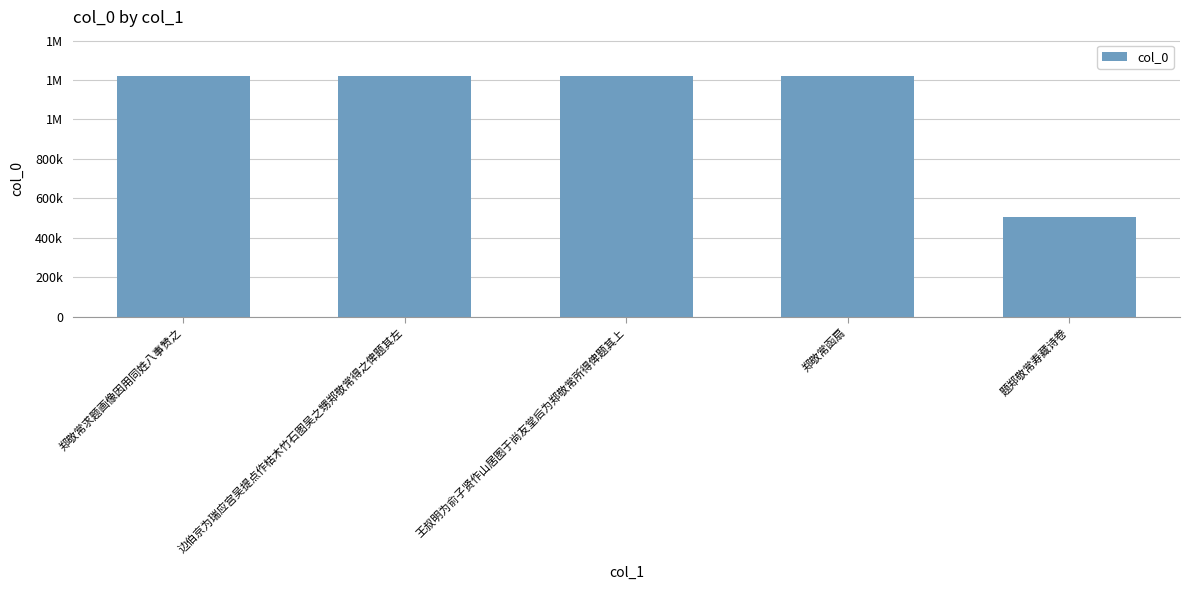

At which label is the value closest to 864007?

郑敬常函扇